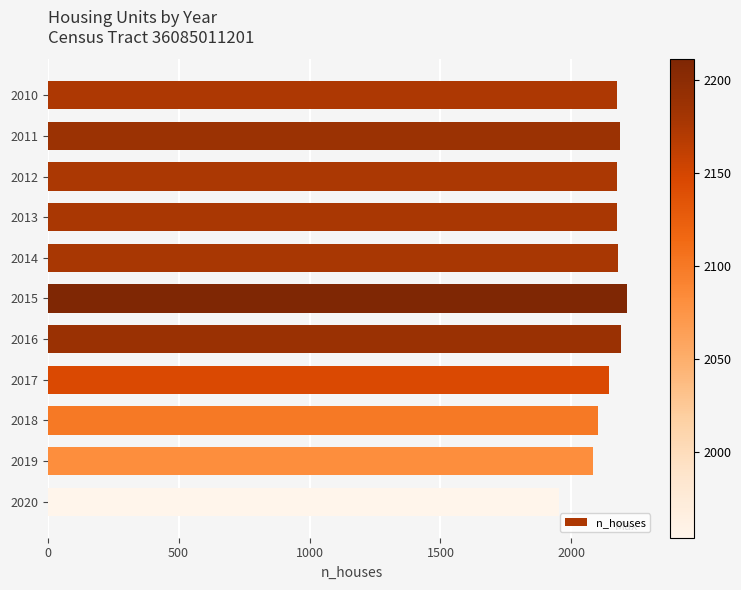

Does the chart contain any negative values?

No